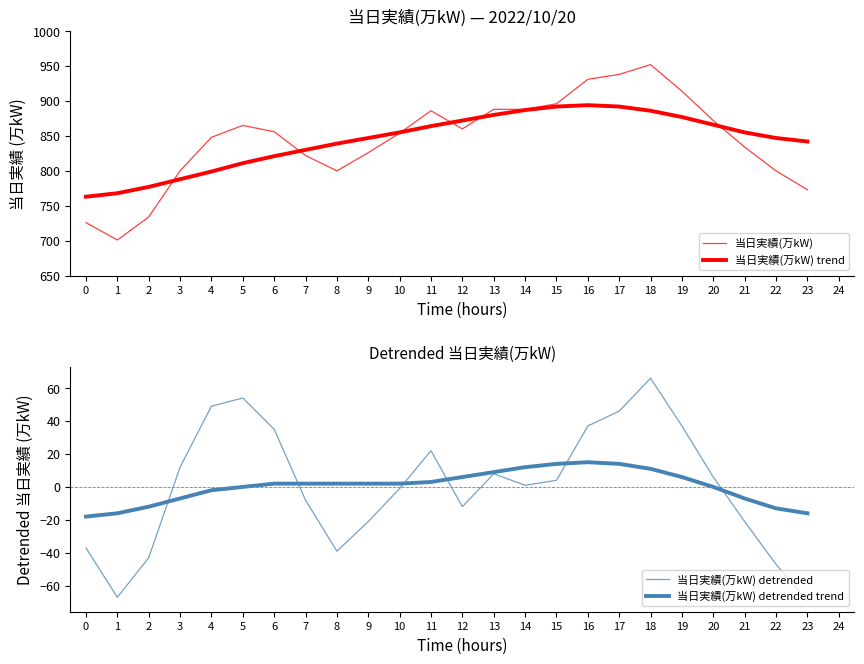

True or false: 当日実績(万kW) has a value of 323 at 6.

False